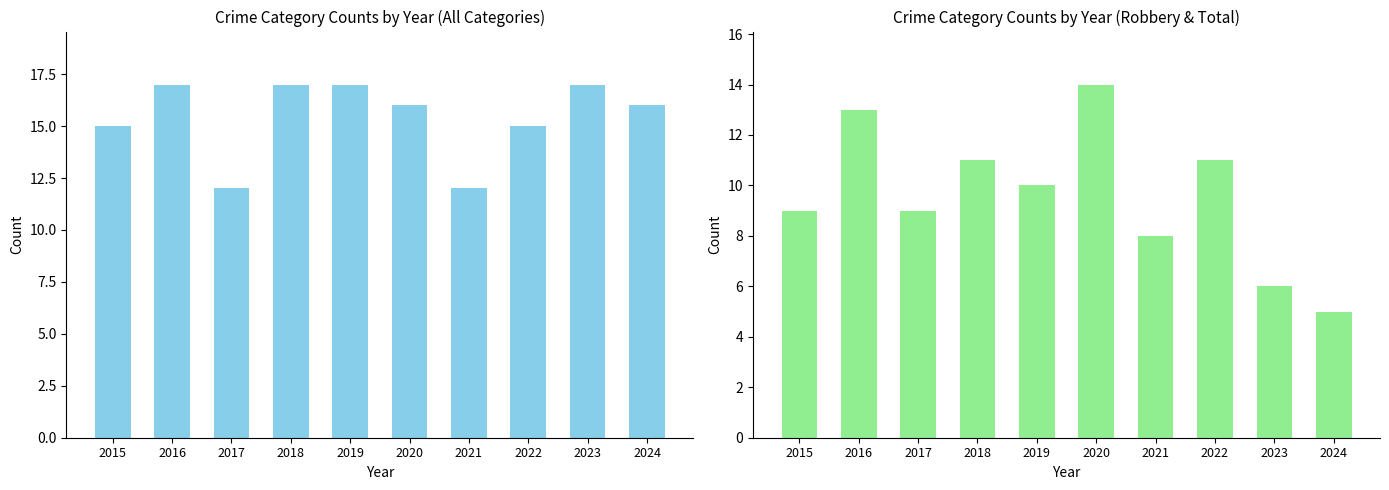

What is the difference between the maximum and minimum values in the Total series?

5